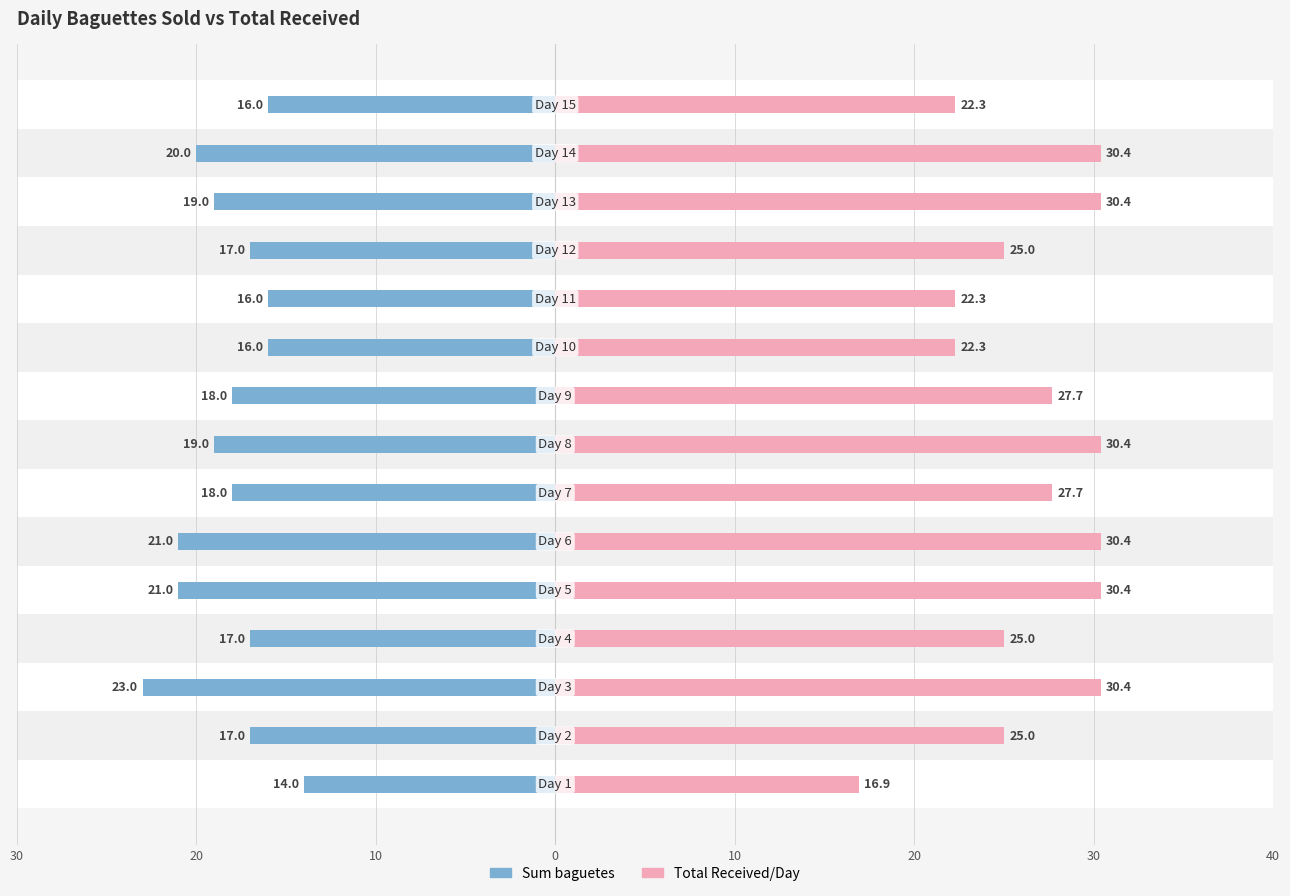

What is the difference between the Total Received/Day values at 10 and 20?

2.7